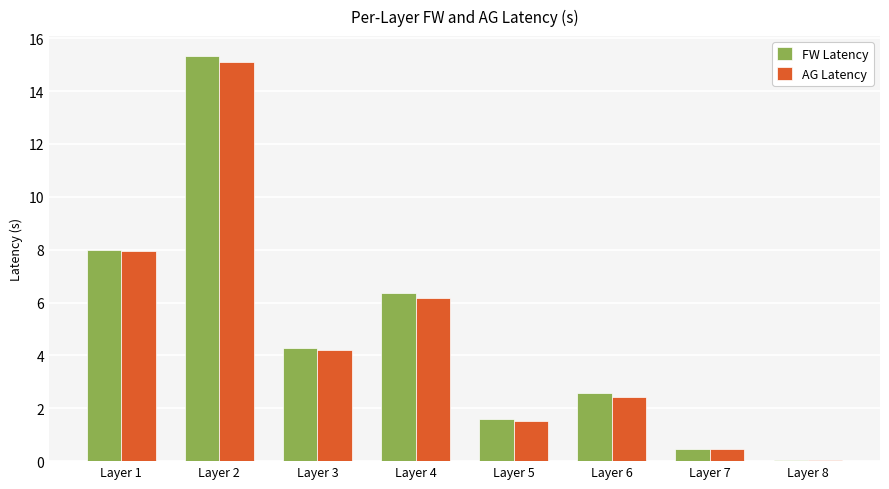

How many data points in FW Latency are above 4?

4